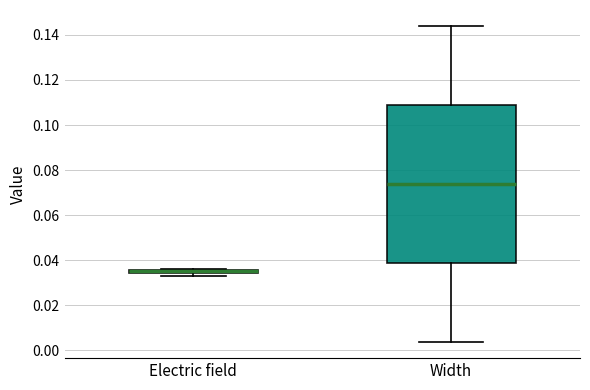

Comparing the boxes themselves (not the whiskers), which one is the tallest?

Width